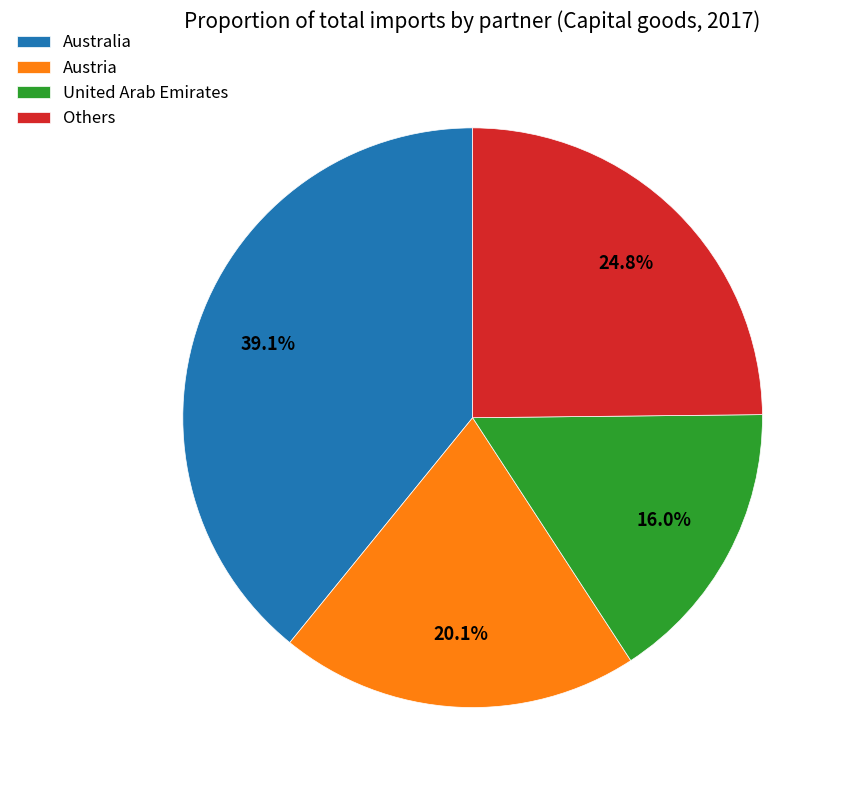

What is the smallest slice in the pie chart?

United Arab Emirates